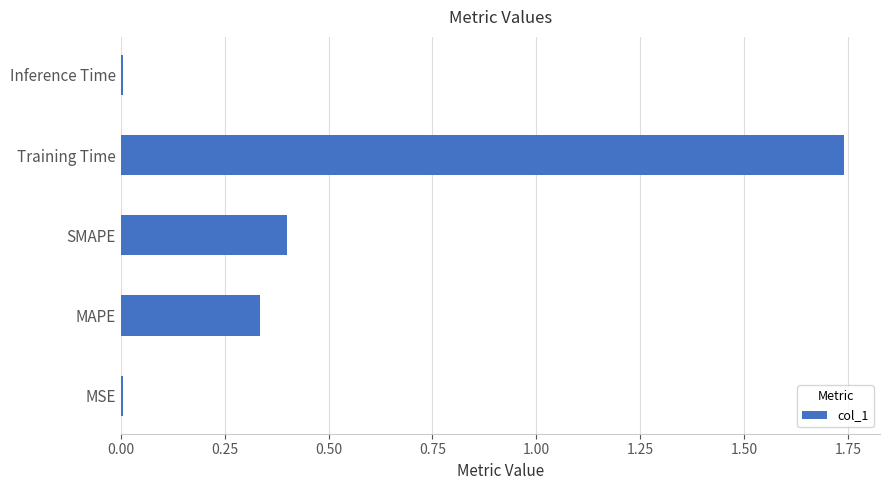

The chart shows a value of 0.6 at SMAPE. True or false?

False